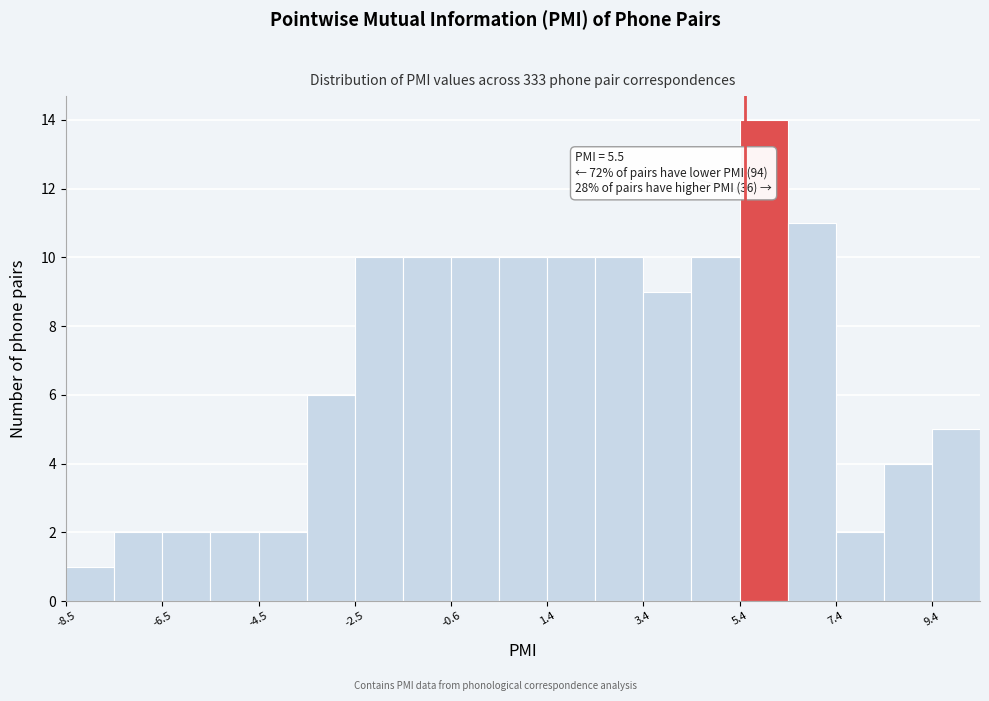

Which range on the x-axis has the tallest bar?

5.4 to 6.4